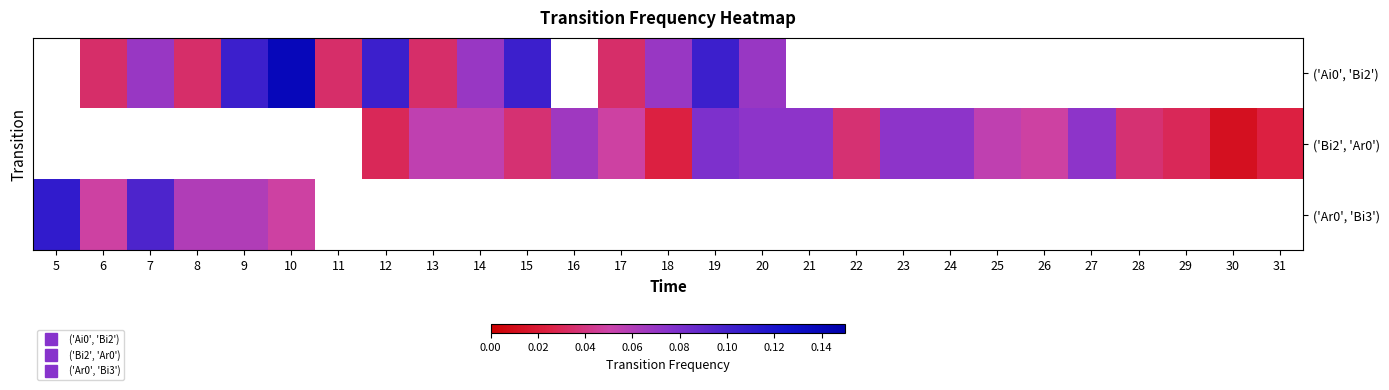

Is it true that ('Bi2', 'Ar0') equals 0.0 at 15?

True